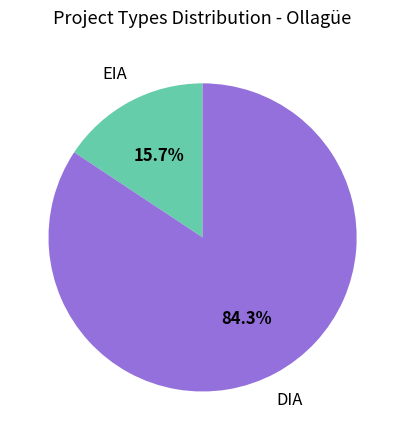

Between EIA and DIA, which is larger?

DIA